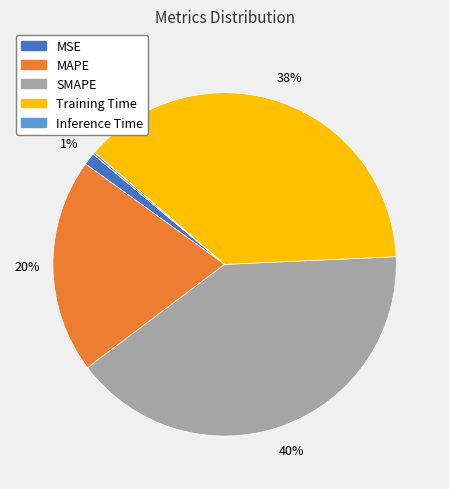

To the nearest percent, what is the difference between the largest and smallest slice percentages?

40%